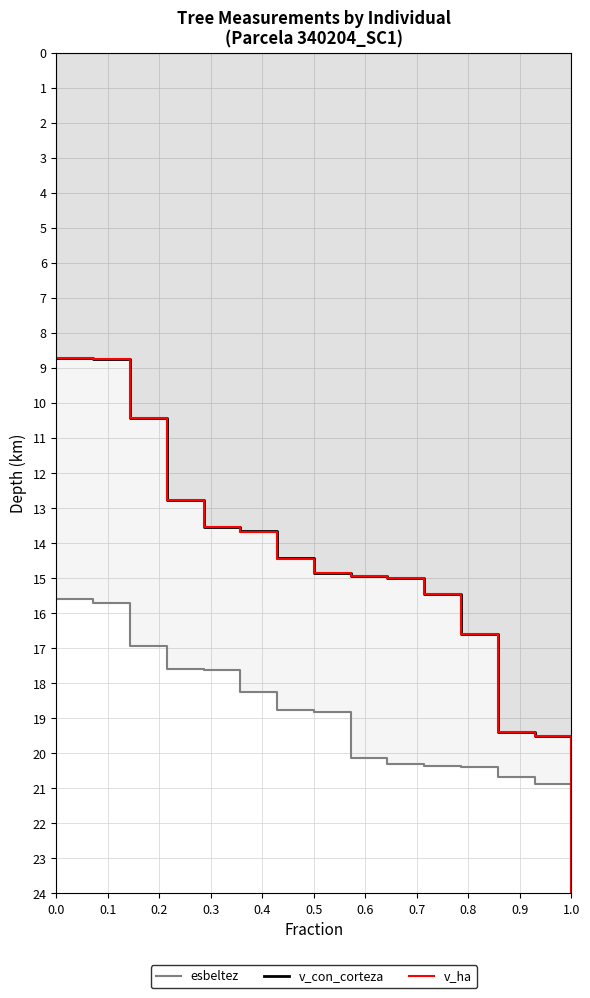

True or false: v_ha has a value of 11.4 at 0.0.

False